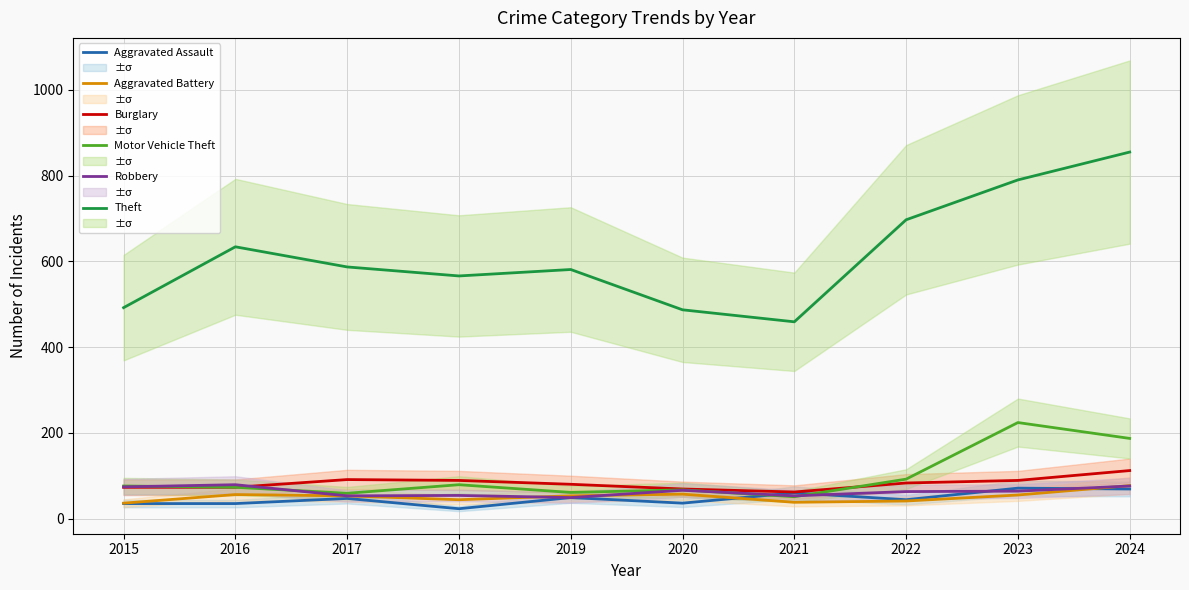

Read the Robbery value at 2024, to the nearest 10.

80